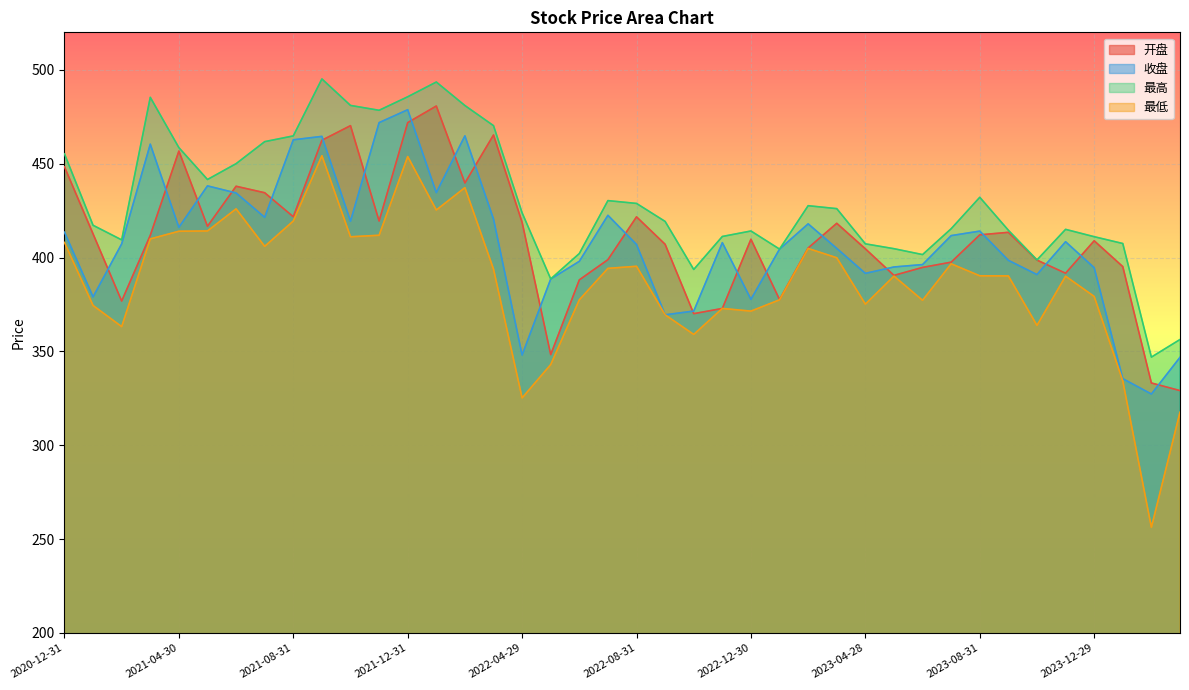

The 最高 series shows 415.0 at 2023-11-30. True or false?

True